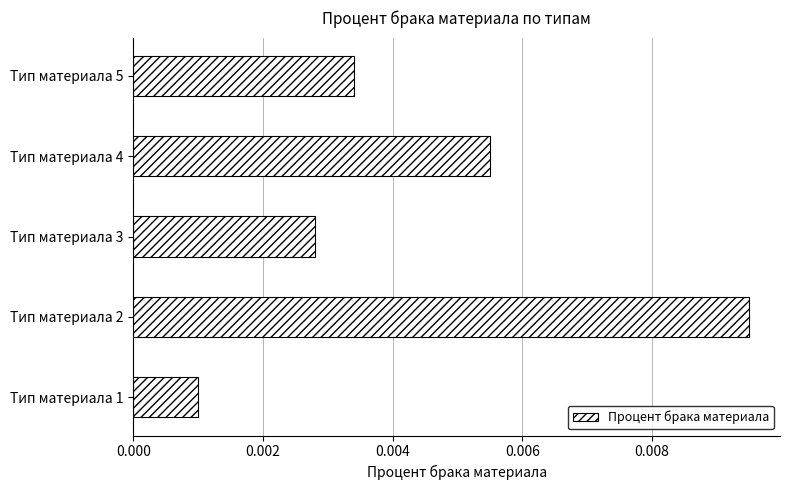

Rank the categories by value from highest to lowest.

Тип материала 2, Тип материала 4, Тип материала 5, Тип материала 3, Тип материала 1